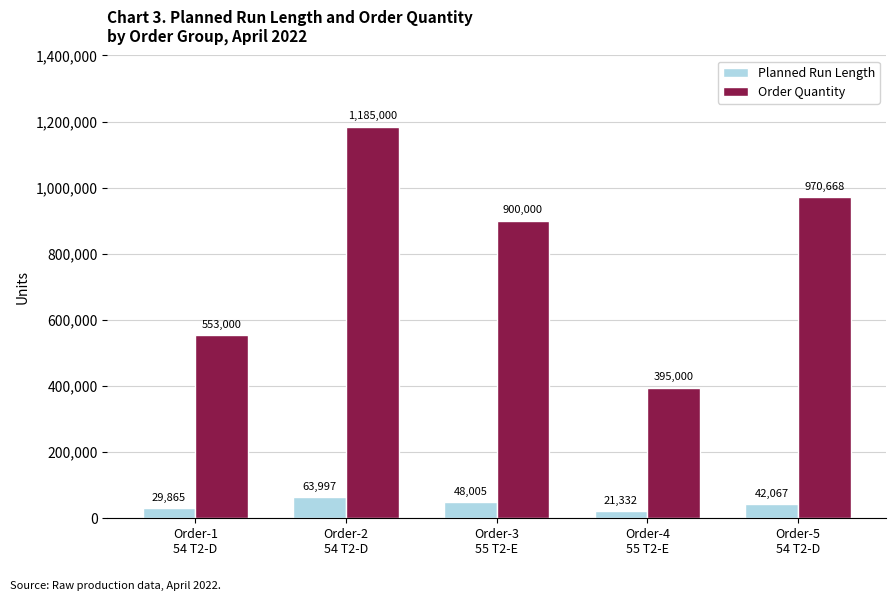

What are all the series names shown in the legend?

Planned Run Length, Order Quantity